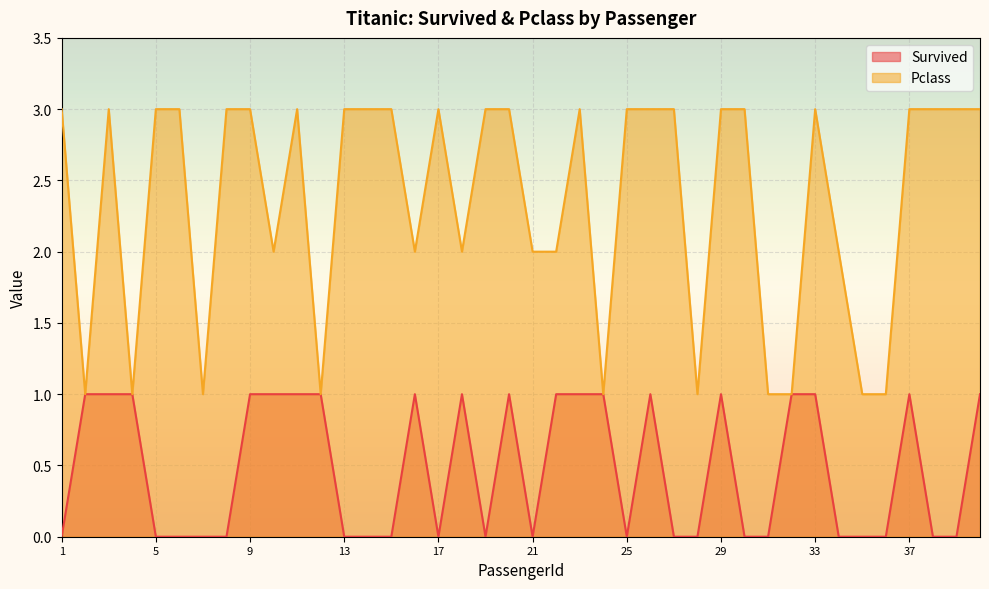

What are all the series names shown in the legend?

Survived, Pclass